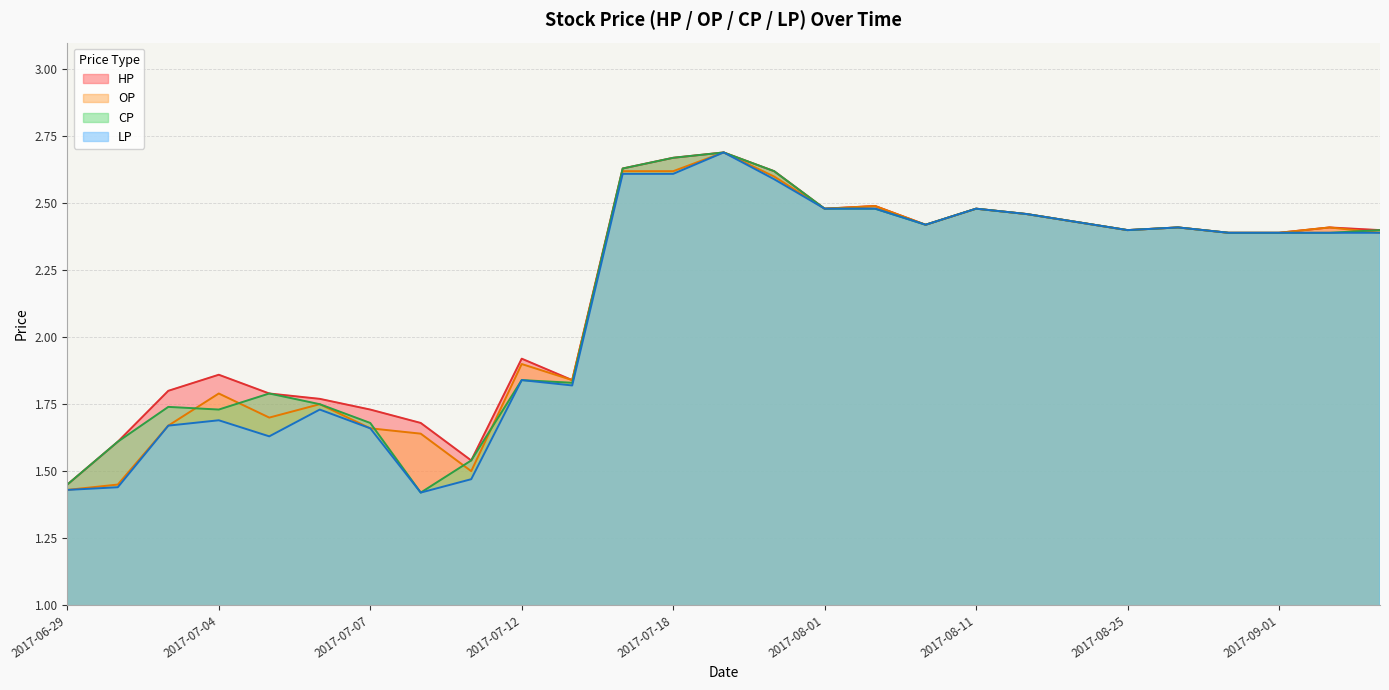

The CP series shows 2.6 at 2017-07-21. True or false?

True